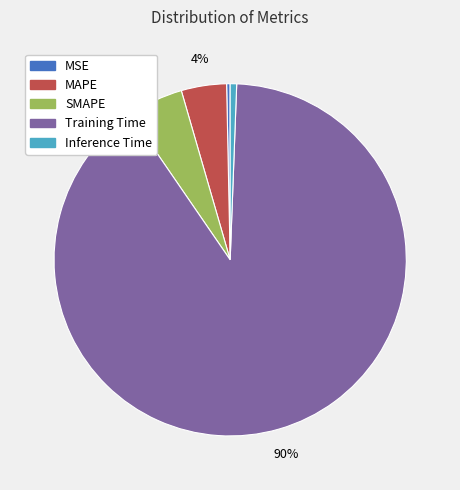

Which slice is the largest?

Training Time